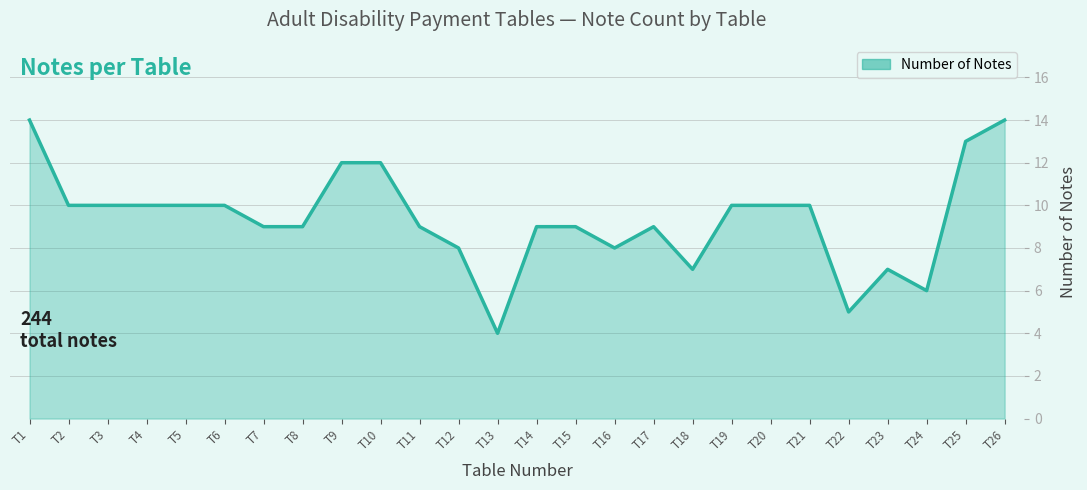

Is it true that the value at T17 is 15?

False